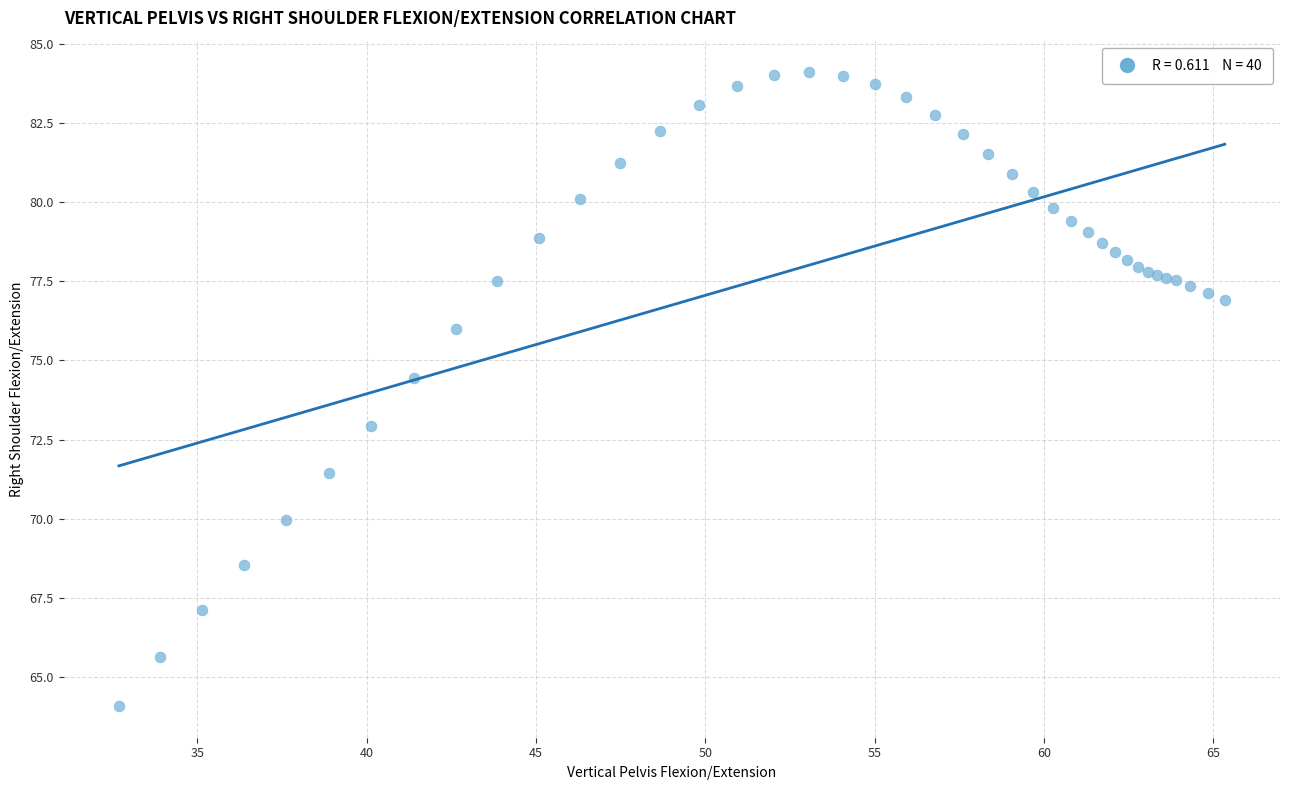

What Y value in the scatter plot is closest to 74?

74.5